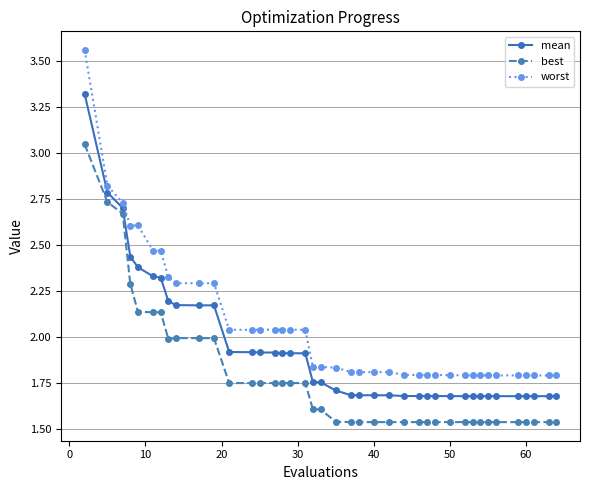

Which series has the widest spread of values?

worst